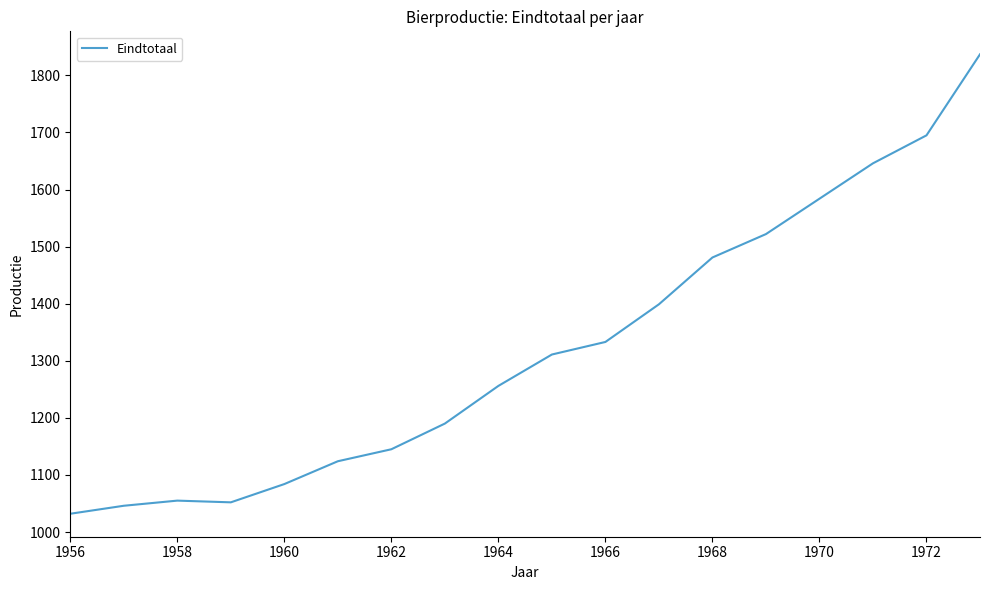

What is the greatest value displayed?

1837